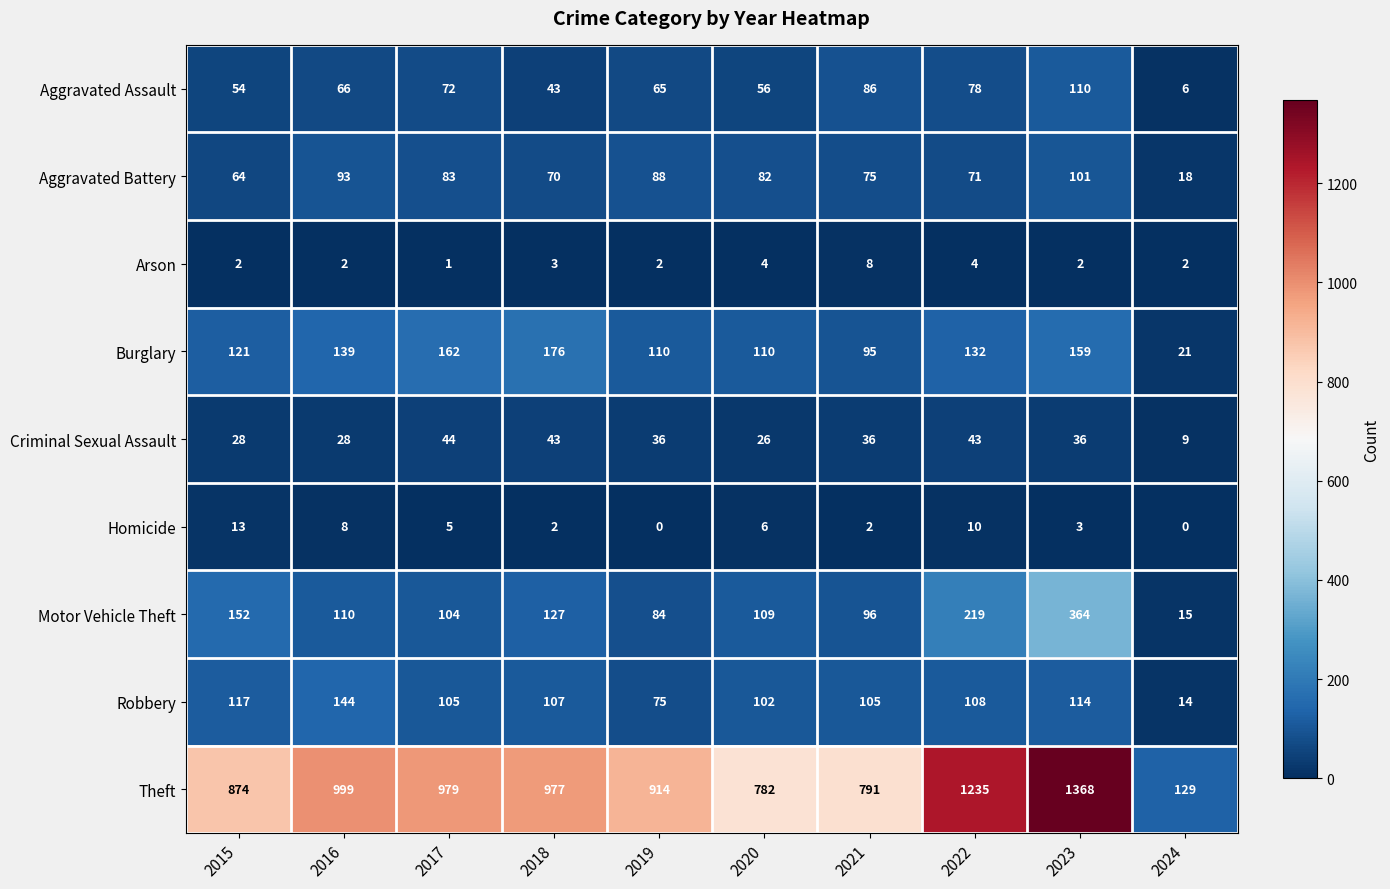

Which series has the largest total across all categories?

Theft